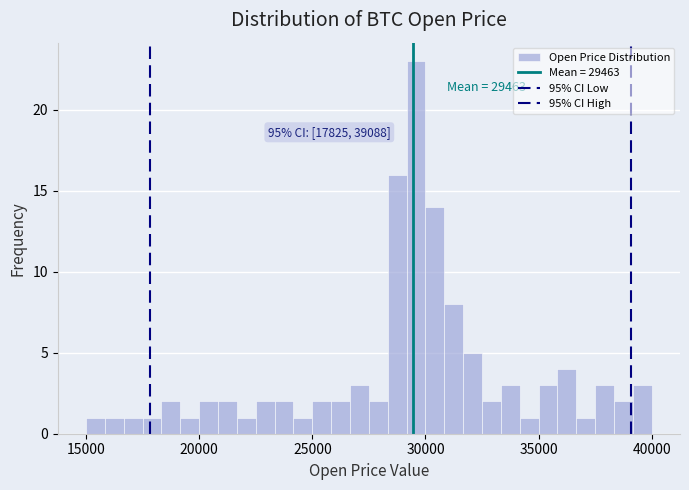

Around what value on the x-axis is the tallest bar? Give the approximate position of its centre, as read against the axis.

29500